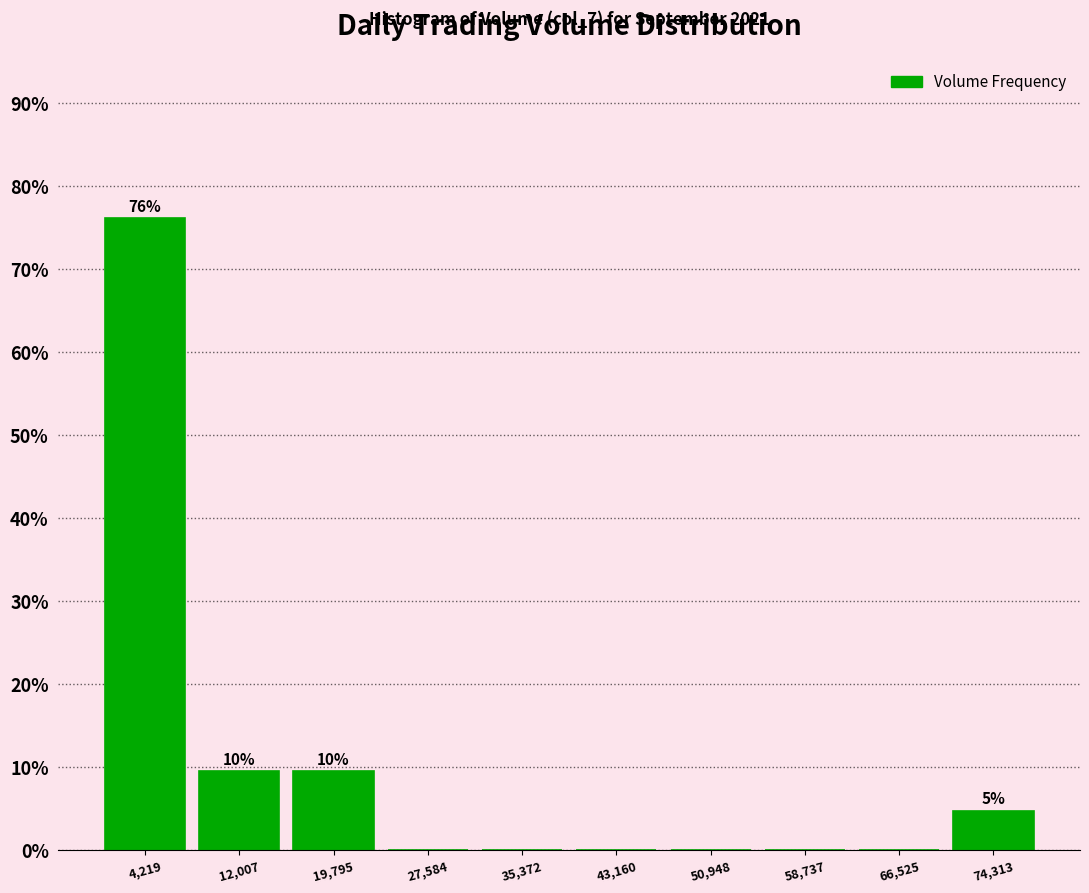

Over which range of the x-axis is the bar tallest?

0 to 8000